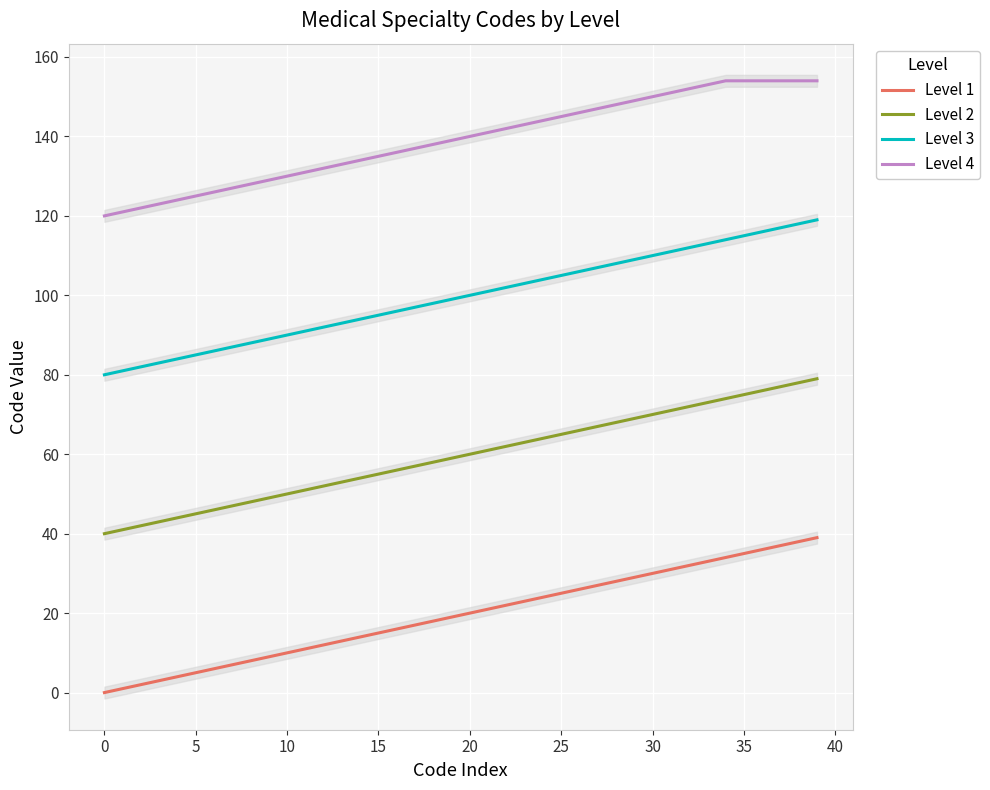

What is the value of the Level 4 point at the 1st from the left?

120